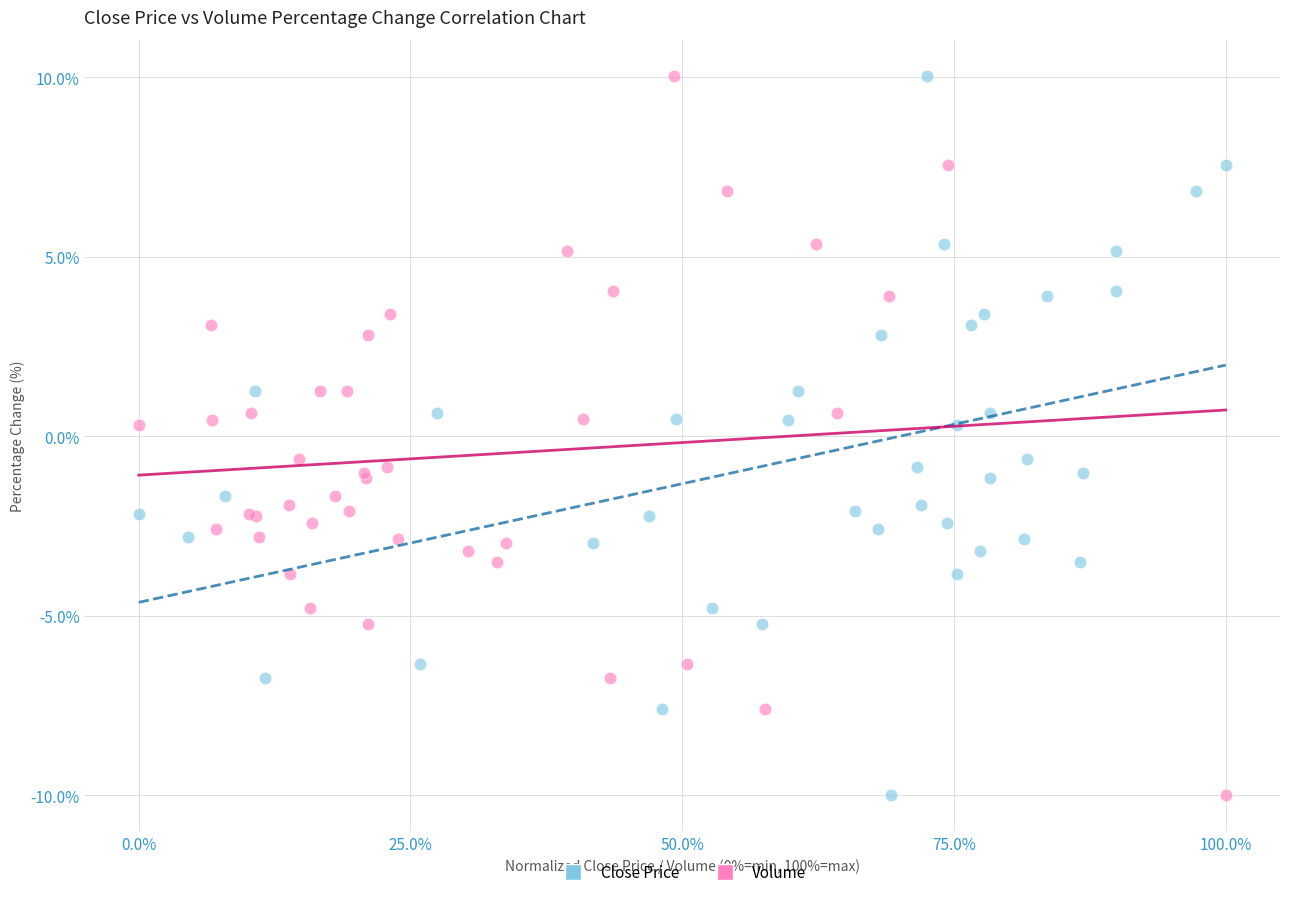

What are all the series names shown in the legend?

Close Price, Volume